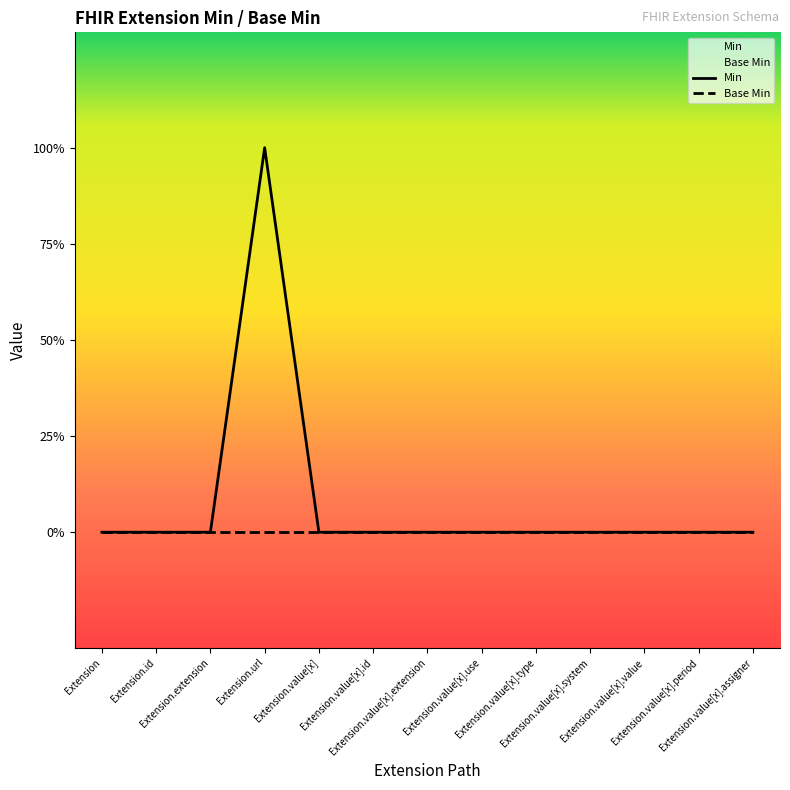

Reading right to left, what are all the values shown in this chart?

Extension.value[x].assigner=0	Extension.value[x].period=0	Extension.value[x].value=0	Extension.value[x].system=0	Extension.value[x].type=0	Extension.value[x].use=0	Extension.value[x].extension=0	Extension.value[x].id=0	Extension.value[x]=0	Extension.url=1	Extension.extension=0	Extension.id=0	Extension=0